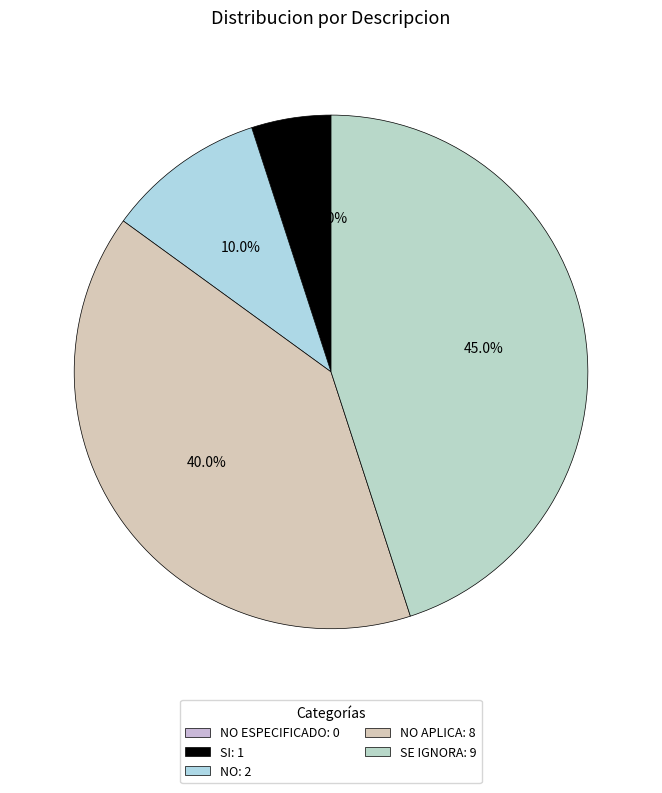

To the nearest percent, what percentage of the pie is NO APLICA?

40%